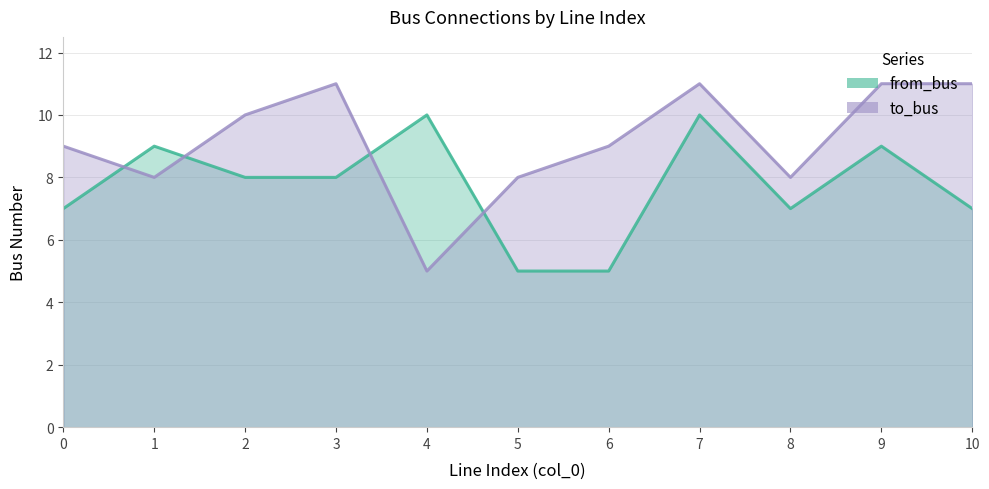

What is the minimum value for from_bus?

5